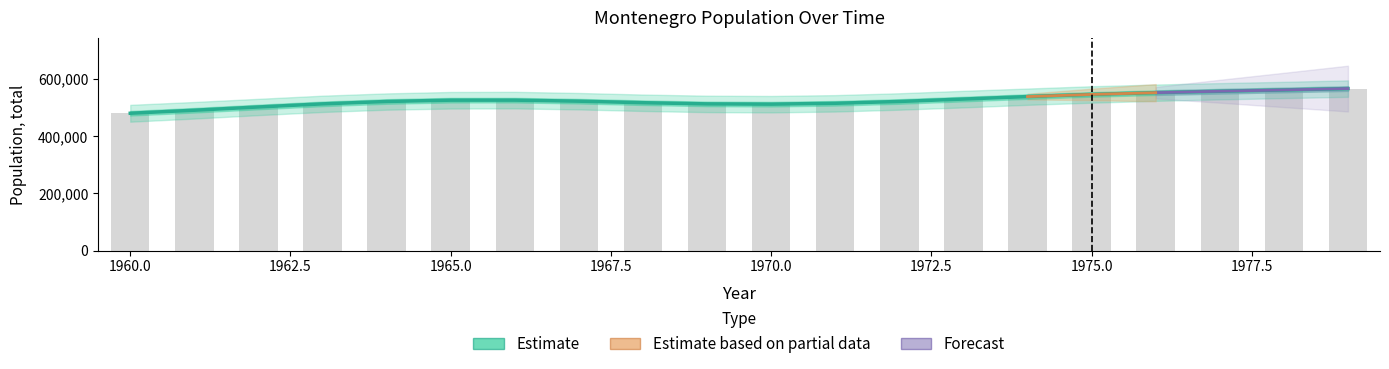

True or false: the data shows 515449 at 1971.

True